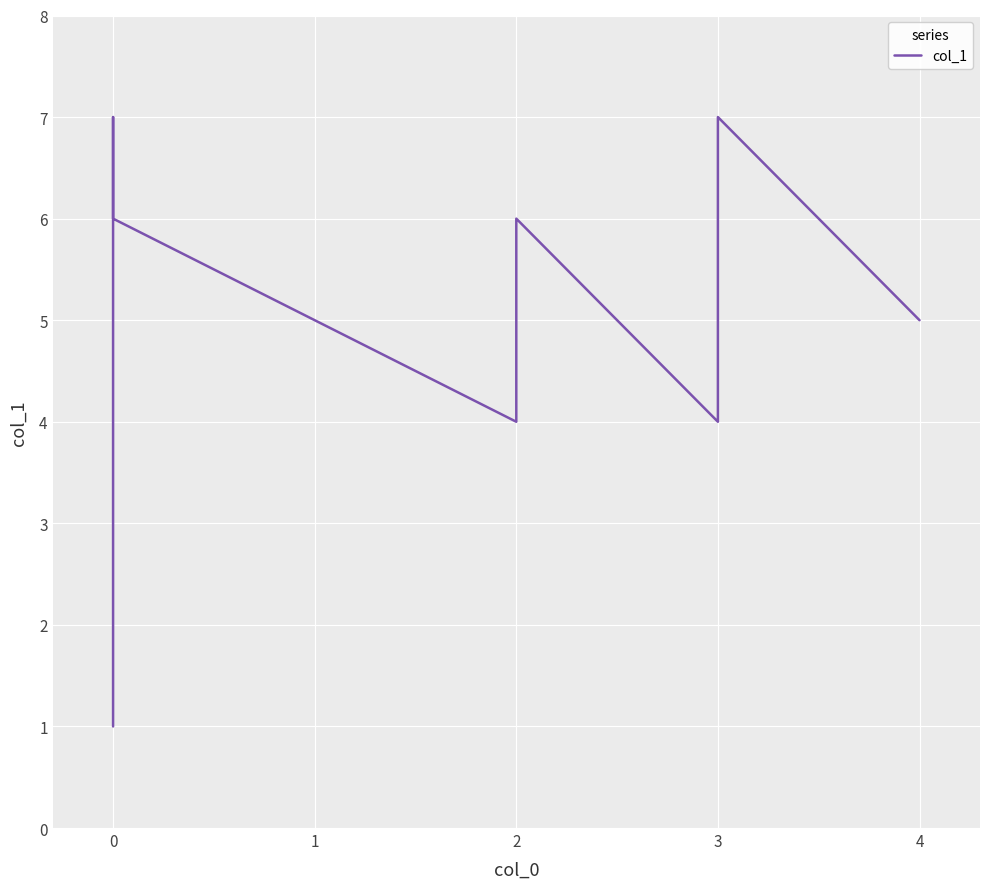

Reading left to right, transcribe all the data shown in this chart.

1	7	6	4	6	4	7	5